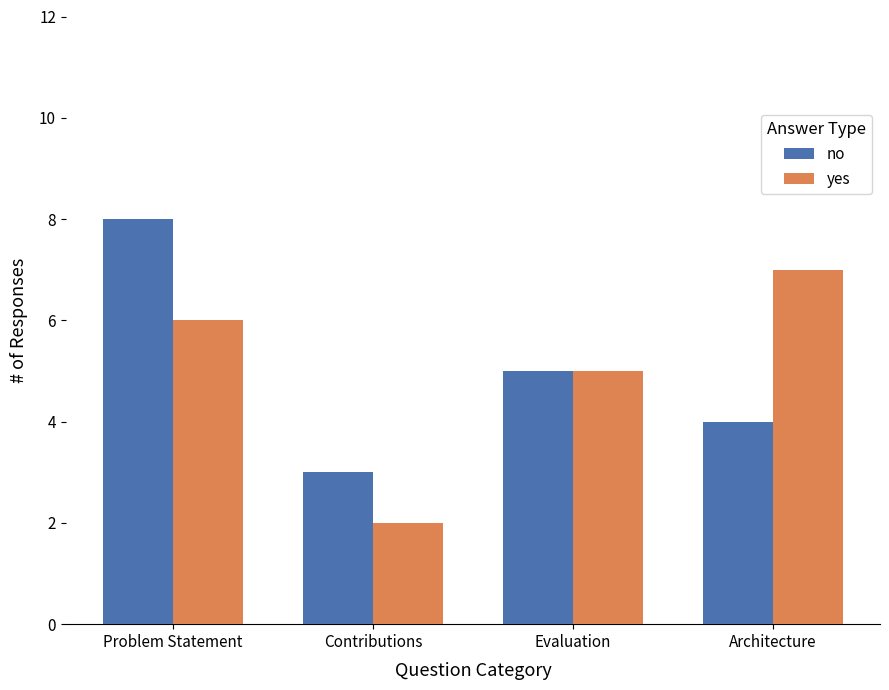

Which series changed the most between Problem Statement and Contributions?

no